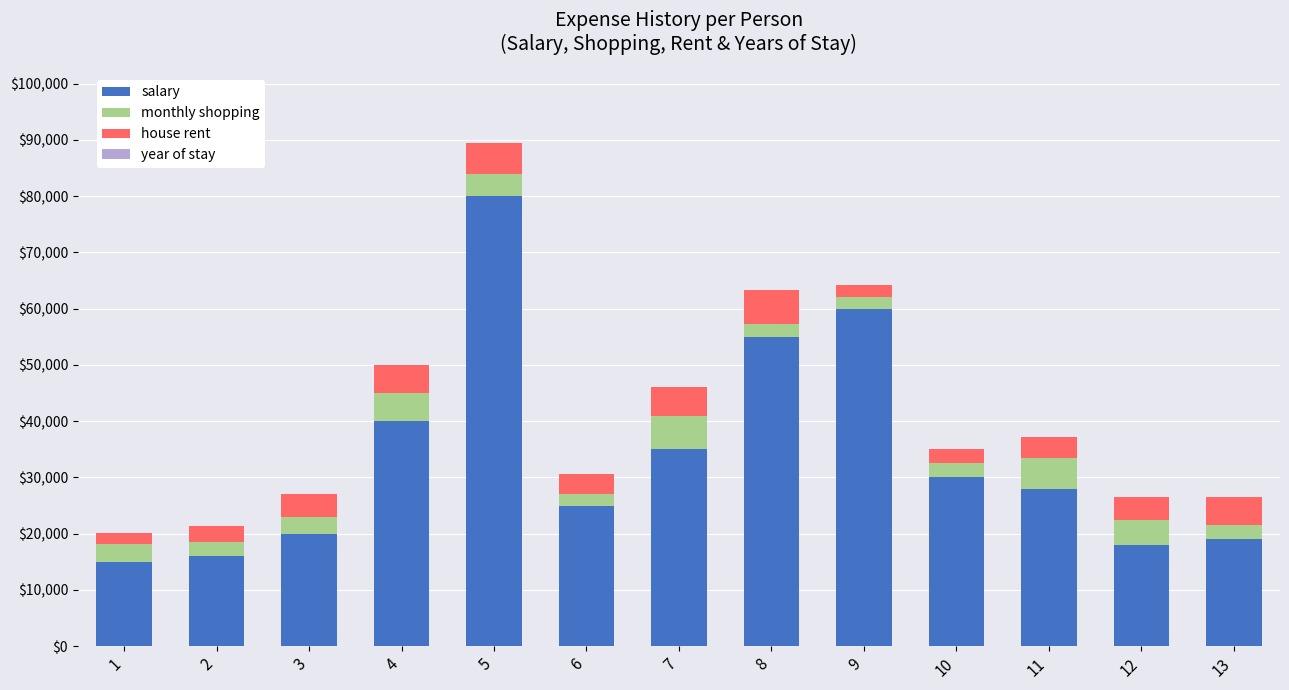

What is the total value across all series at 5?

89504.0